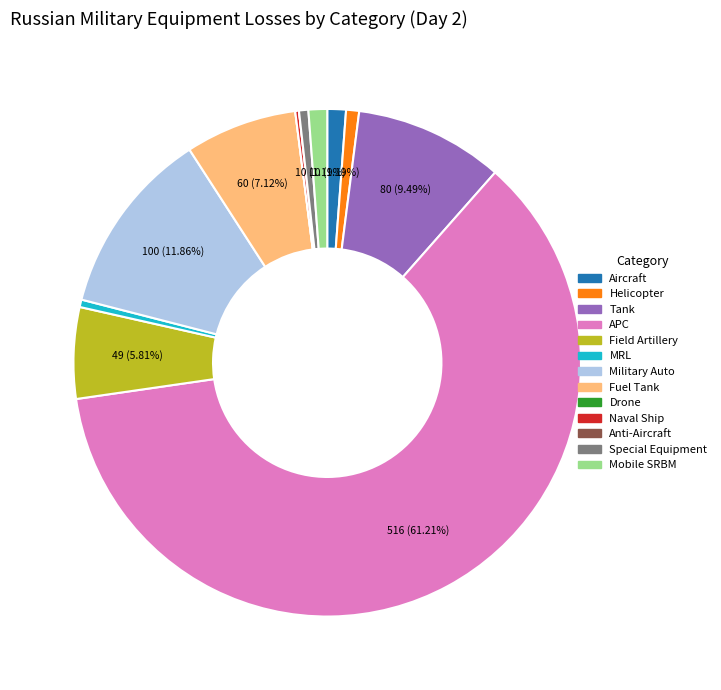

True or false: Aircraft accounts for 1% of the total.

True